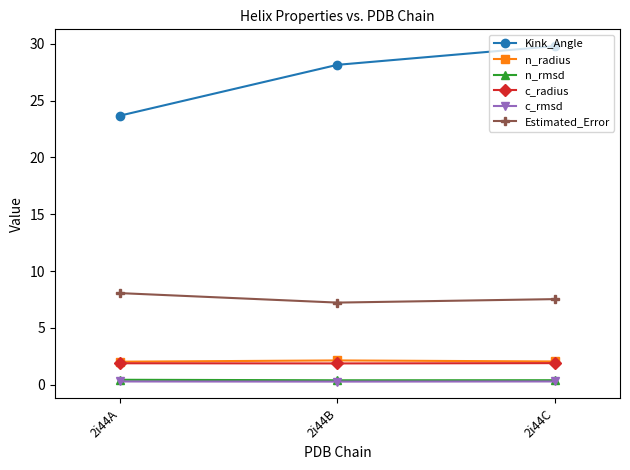

What is the minimum value for Estimated_Error?

7.2